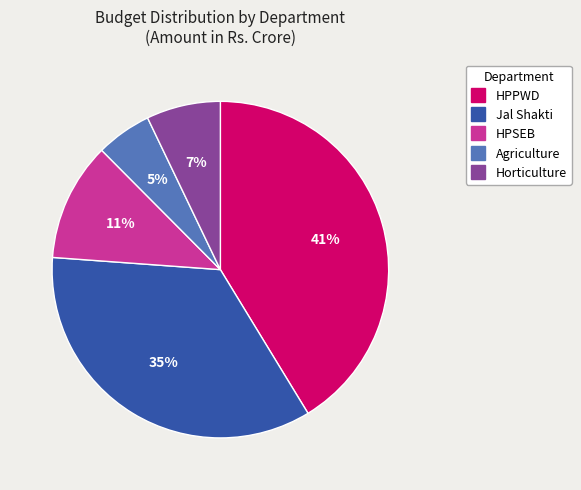

The Jal Shakti slice represents 35% of the pie. True or false?

True